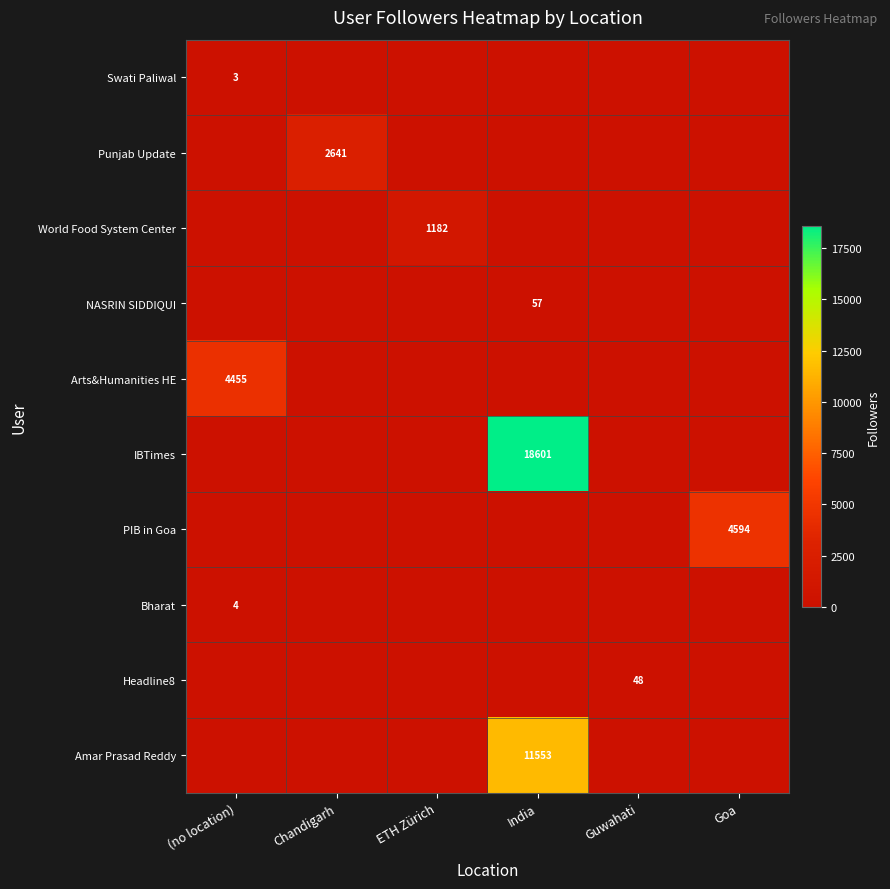

The value of Bharat at (no location) is 4. True or false?

True